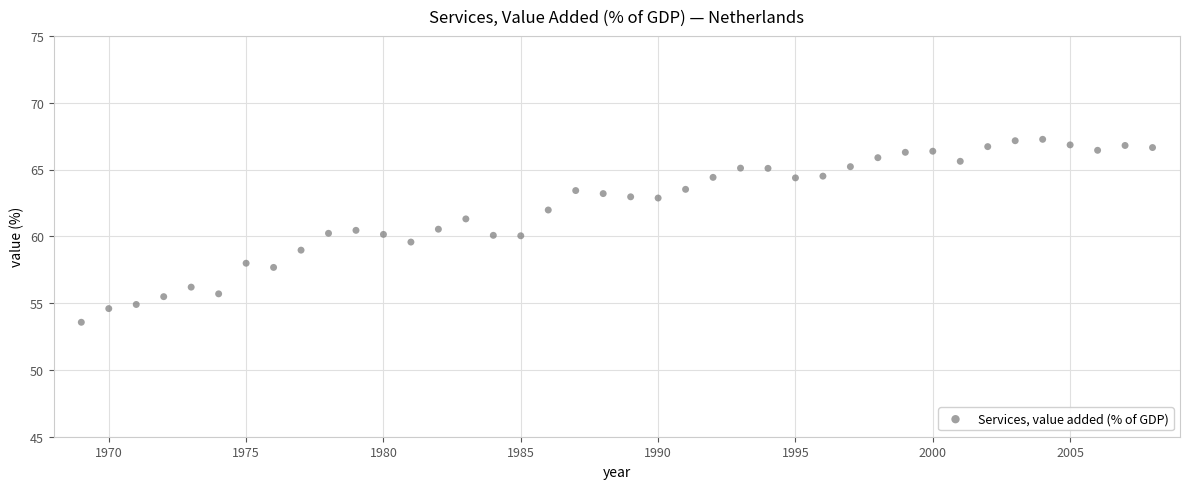

What is the range of X values (max minus min)?

39.0